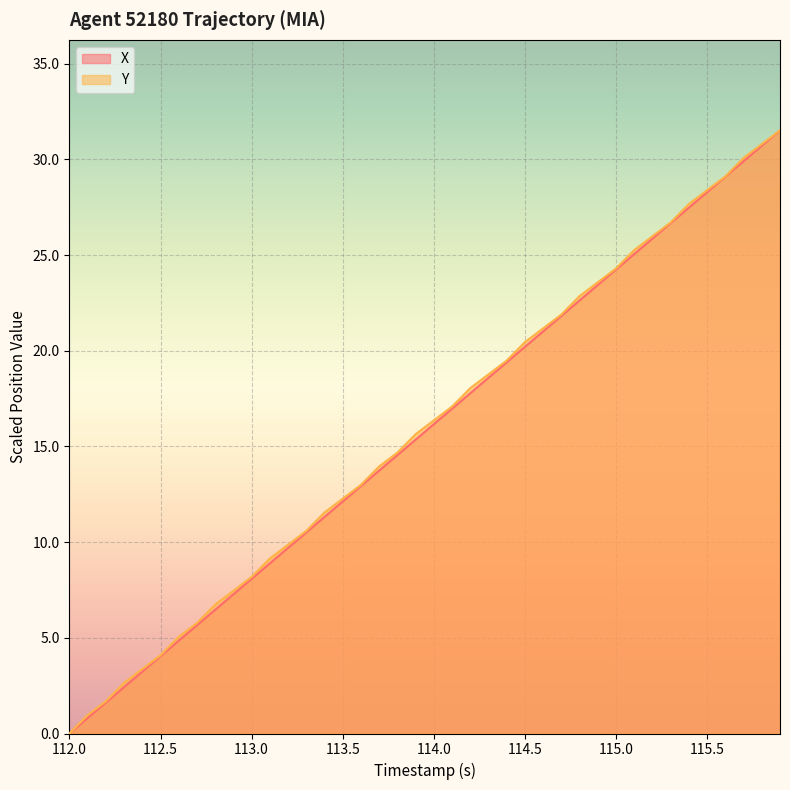

Is the value of X at 113.0 greater than the value of Y at 114.0?

No